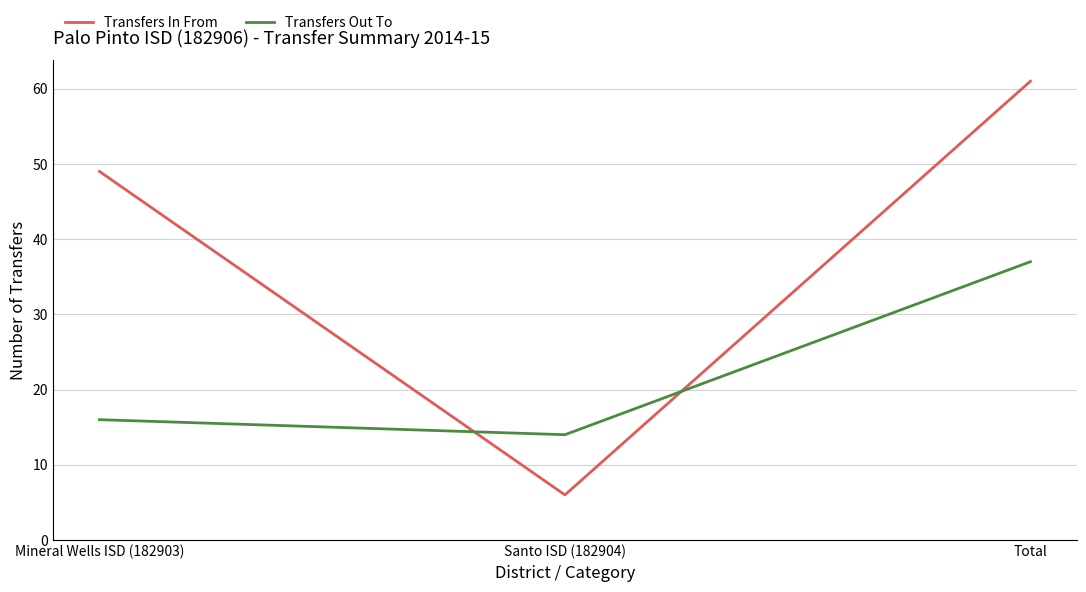

What value does the Transfers In From series have at Mineral Wells ISD (182903)?

49